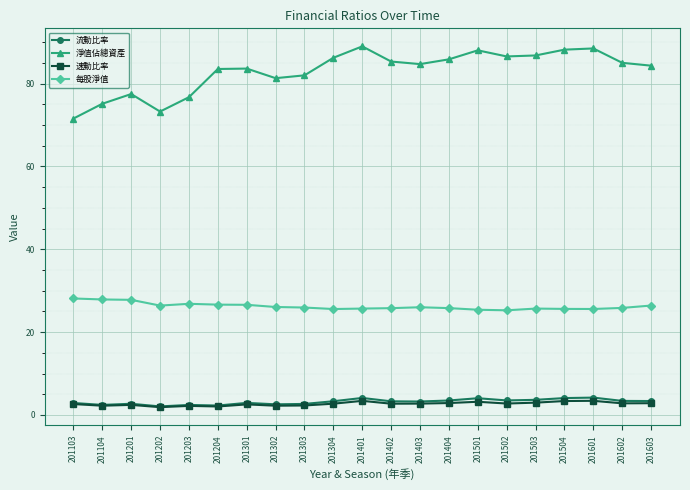

True or false: 每股淨值 has more than 1 points higher than both neighbors.

True